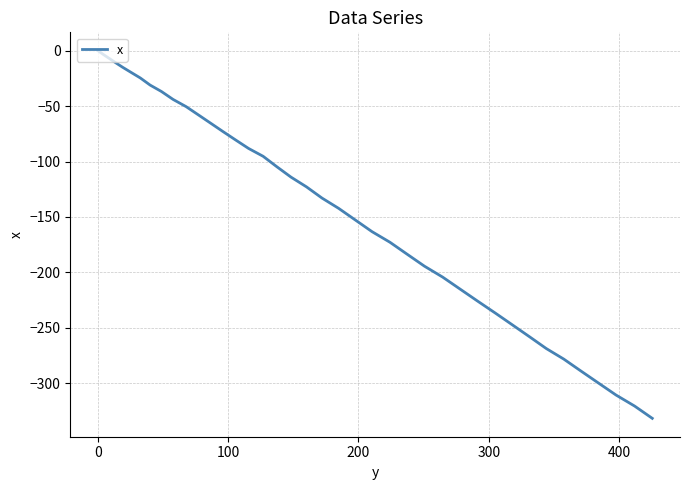

What is the smallest value displayed?

-331.8